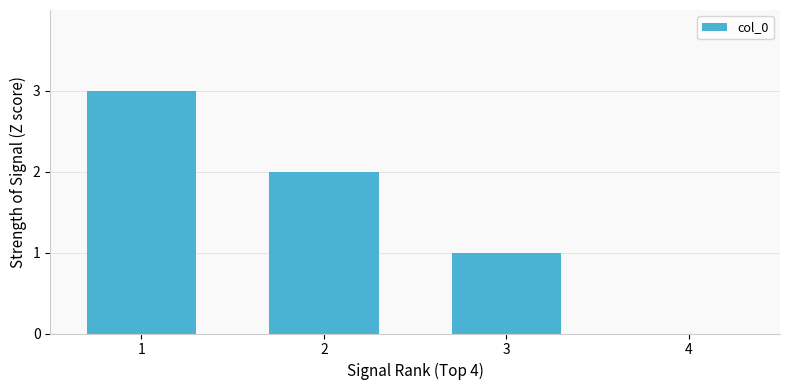

The chart shows a value of 0 at 3. True or false?

False